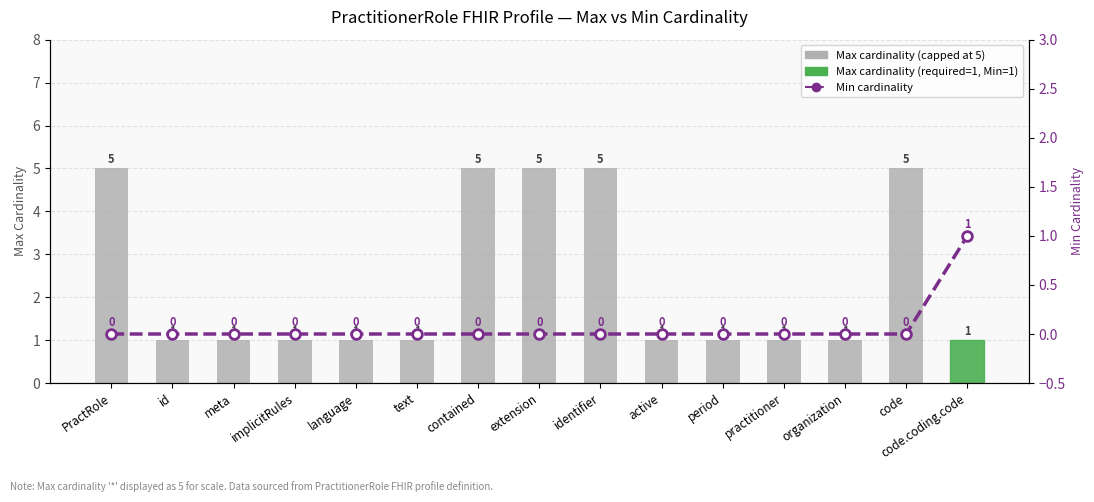

Which has a higher value, active or period?

active